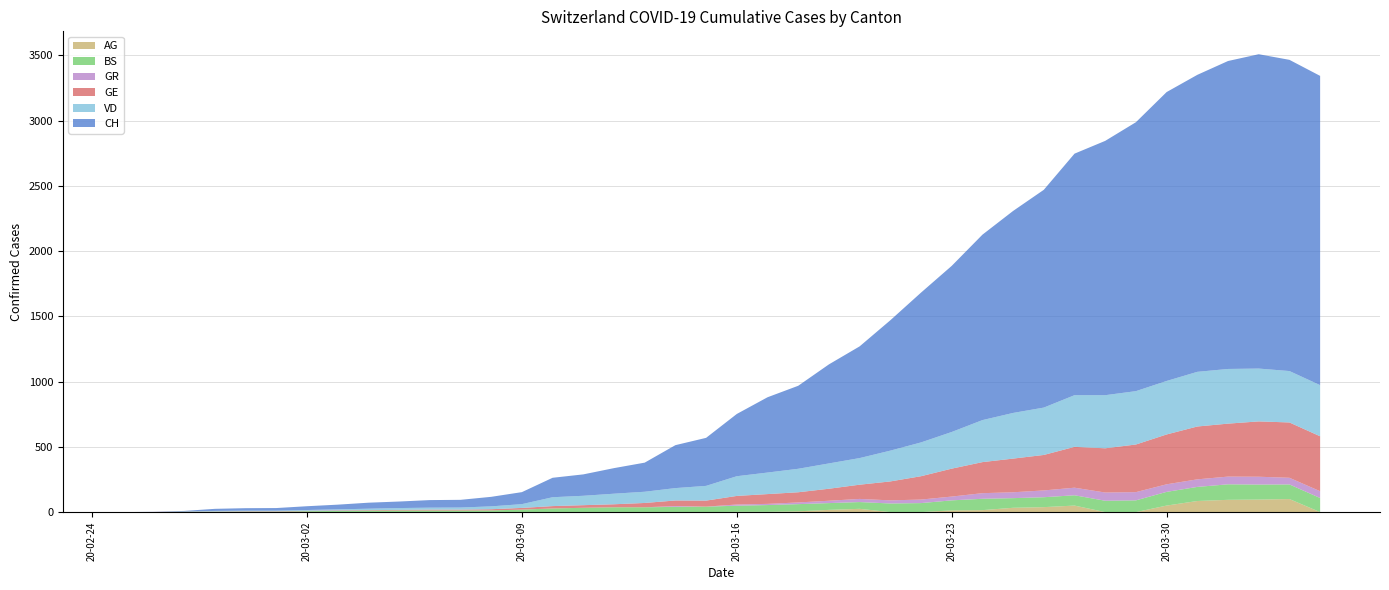

Reading left to right, transcribe all the data shown in this chart.

CH: 0	1	5	16	19	20	29	36	46	50	58	59	73	92	149	164	196	223	329	368	477	577	636	759	856	999	1148	1273	1421	1548	1669	1851	1949	2061	2214	2276	2360	2409	2385	2370
GE: 0	1	1	2	3	3	3	4	4	5	7	7	9	13	18	20	23	33	43	46	66	75	78	92	109	145	179	214	238	258	272	313	339	365	382	405	406	424	424	421
BS: 0	0	3	3	4	4	7	9	11	12	12	12	13	19	28	33	36	37	40	42	47	52	55	52	52	66	69	77	87	74	76	79	87	90	105	108	119	115	112	108
GR: 0	0	0	0	0	0	0	0	0	0	0	0	0	0	0	0	0	0	6	0	9	9	13	18	24	24	27	29	43	45	52	58	63	63	58	58	59	60	51	52
AG: 0	0	0	0	0	0	0	0	0	0	0	0	0	0	0	0	1	0	0	0	2	2	6	17	25	0	0	13	15	33	38	50	0	0	50	85	94	96	100	0
VD: 0	0	0	4	4	4	6	8	11	14	15	16	22	29	68	72	81	86	95	113	151	165	180	194	204	236	259	281	322	350	363	396	407	409	410	419	419	405	394	392